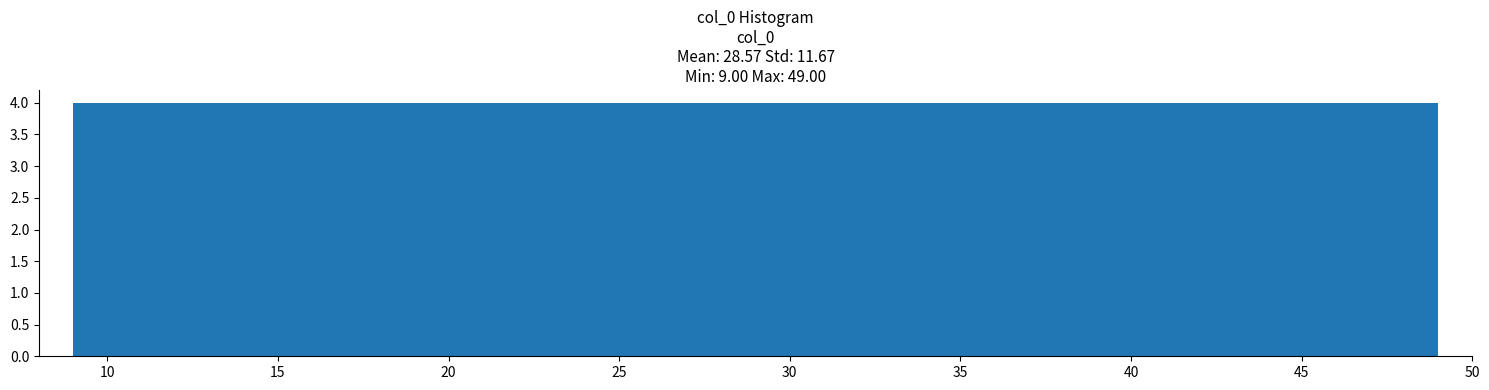

Reading left to right, list every bar in this chart as the range it spans on the x-axis followed by its height. The values are not printed on the chart, so give them approximately, as read against the axis.

9 to 13: 4
13 to 17: 4
17 to 21: 4
21 to 25: 4
25 to 29: 4
29 to 33: 4
33 to 37: 4
37 to 41: 4
41 to 45: 4
45 to 49: 4